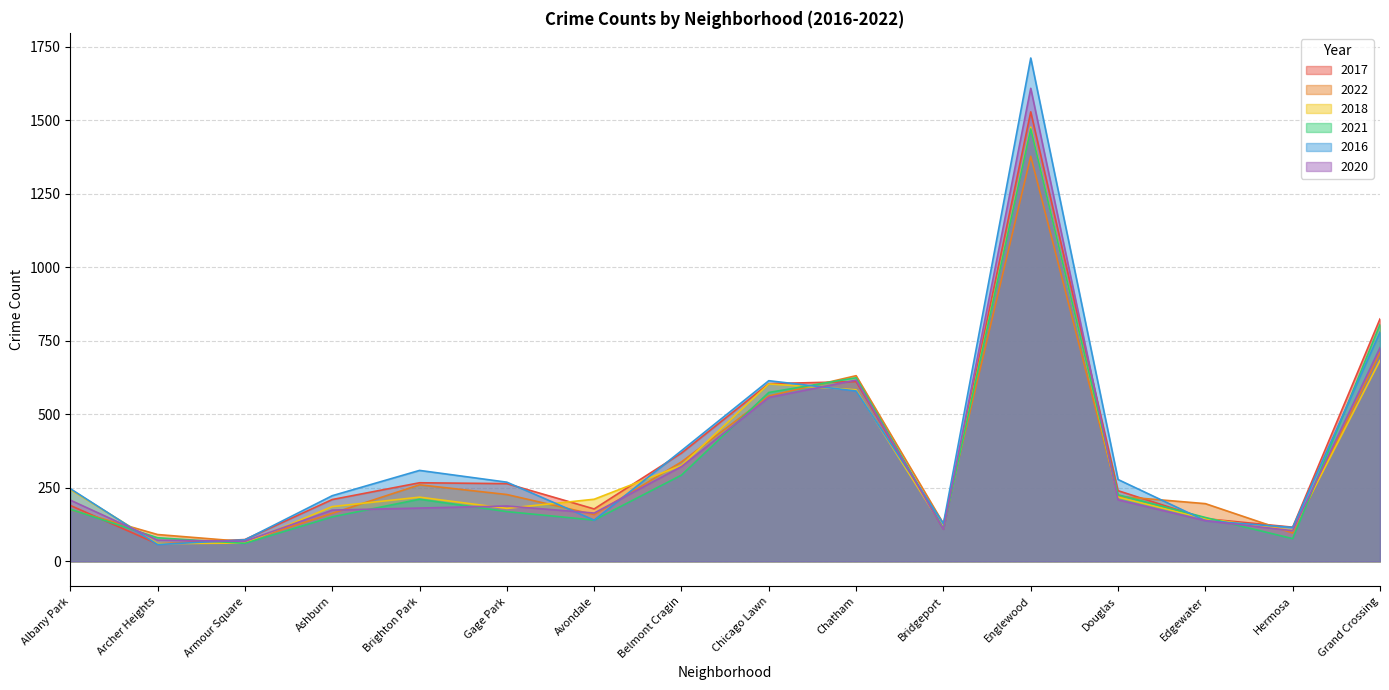

What is the approximate value of 2016 at Edgewater, to the nearest 100?

100